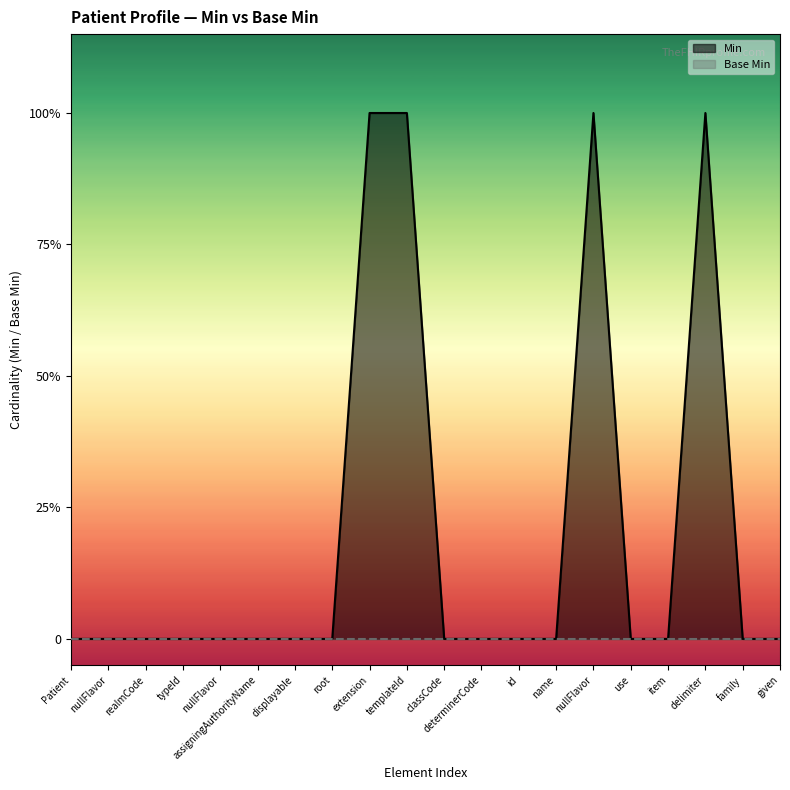

How many data points does each series have?

20